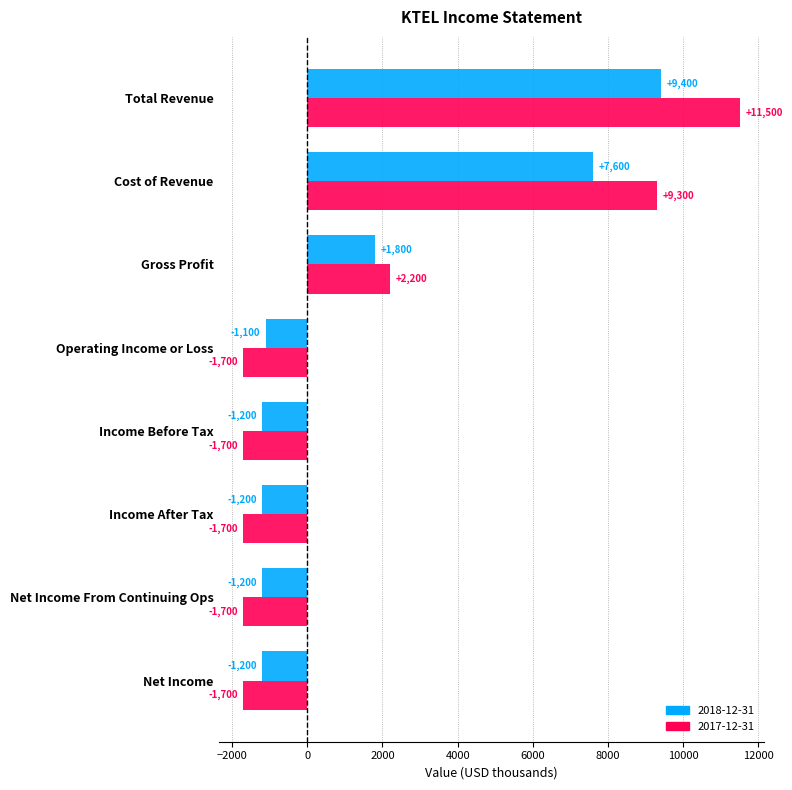

List the series in order of their peak value, highest first.

2017-12-31, 2018-12-31